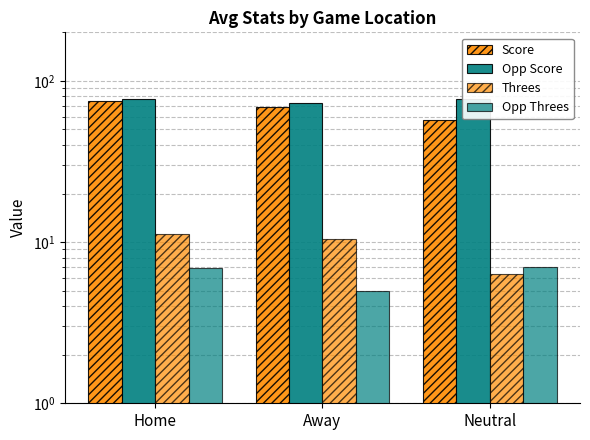

How many groups of bars are there?

3